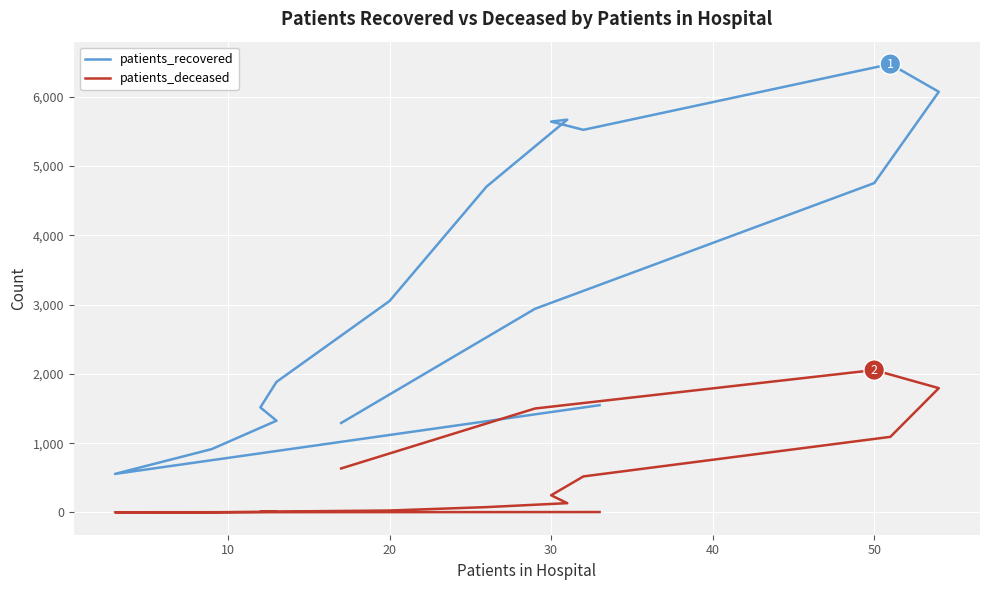

List the series in order of their overall mean, lowest first.

patients_deceased, patients_recovered